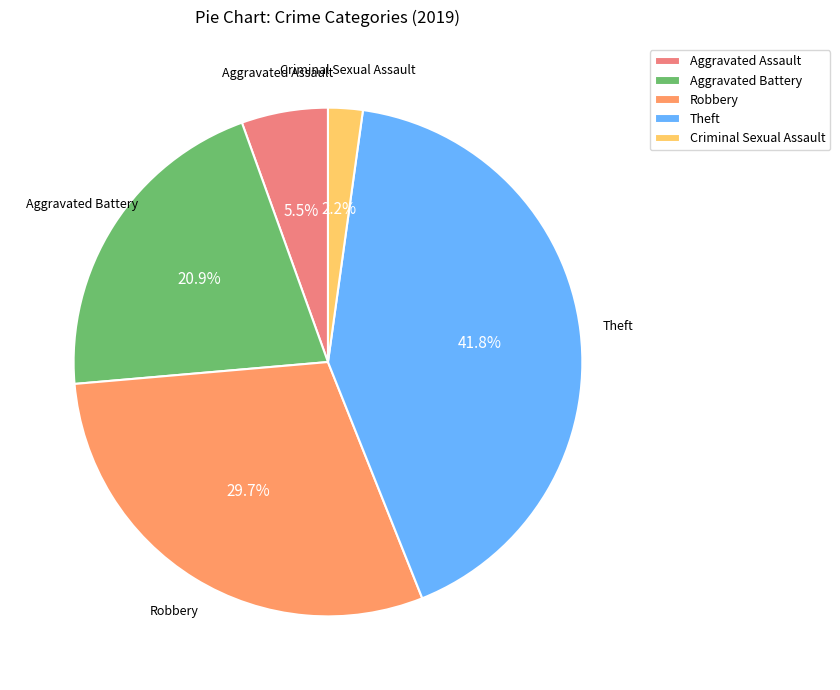

To the nearest percent, what is the average slice percentage?

20%